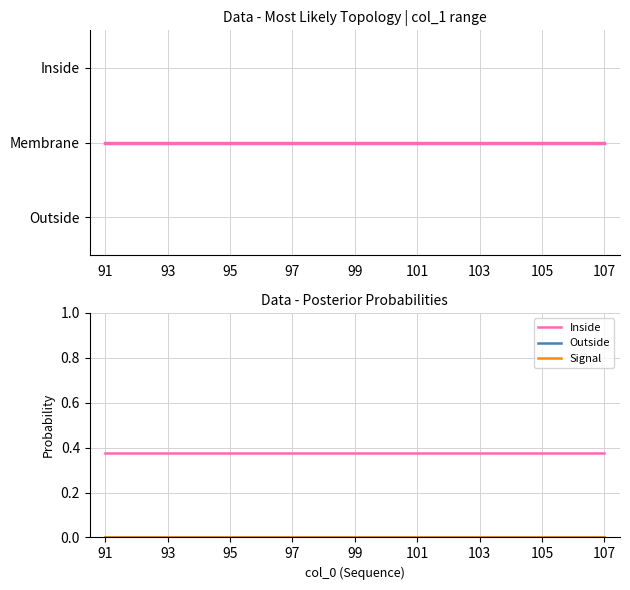

Reading left to right, what are all the values shown in this chart?

Inside: 0.4	0.4	0.4	0.4	0.4	0.4	0.4	0.4	0.4	0.4	0.4	0.4	0.4	0.4	0.4	0.4	0.4
Outside: 0.0	0.0	0.0	0.0	0.0	0.0	0.0	0.0	0.0	0.0	0.0	0.0	0.0	0.0	0.0	0.0	0.0
Signal: 0.0	0.0	0.0	0.0	0.0	0.0	0.0	0.0	0.0	0.0	0.0	0.0	0.0	0.0	0.0	0.0	0.0